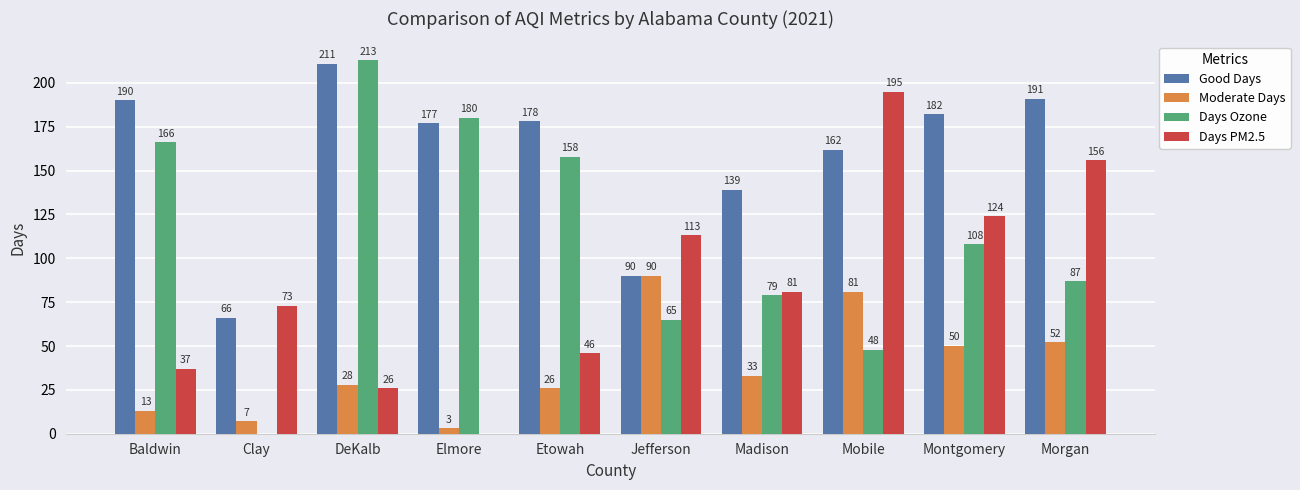

How many positive values does the Days Ozone series have?

9